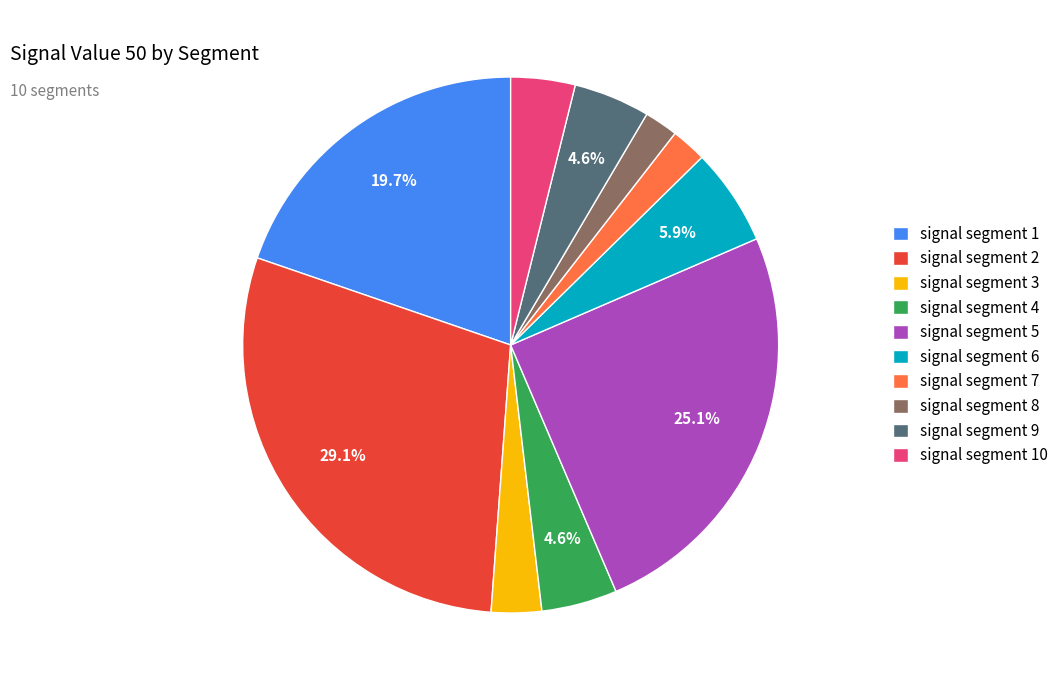

Does signal segment 9 account for over 50% of the chart?

No